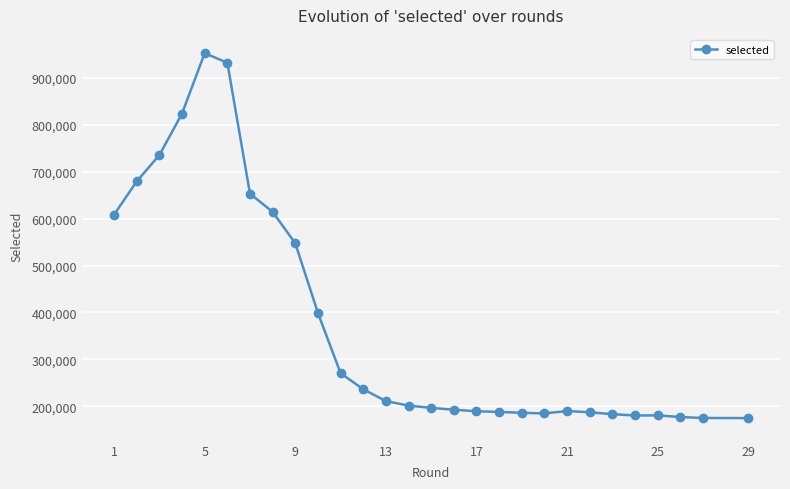

What is the greatest value displayed?

952978